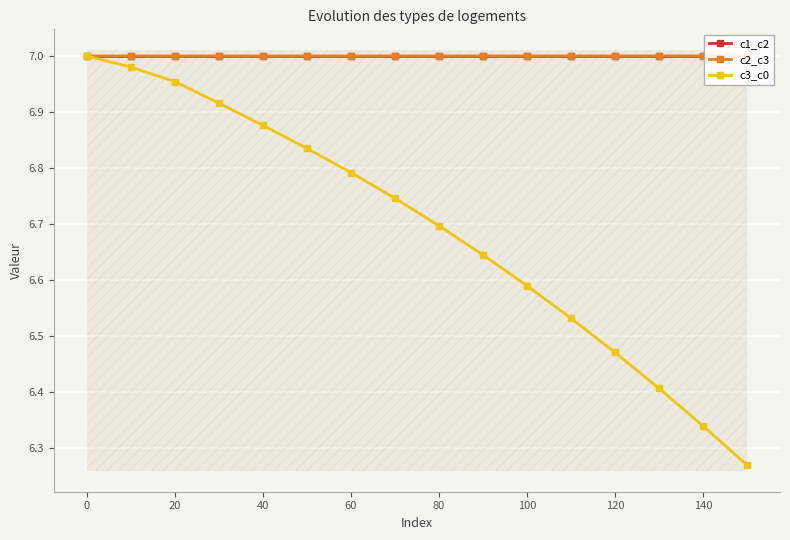

Which series has the largest total across all categories?

c2_c3